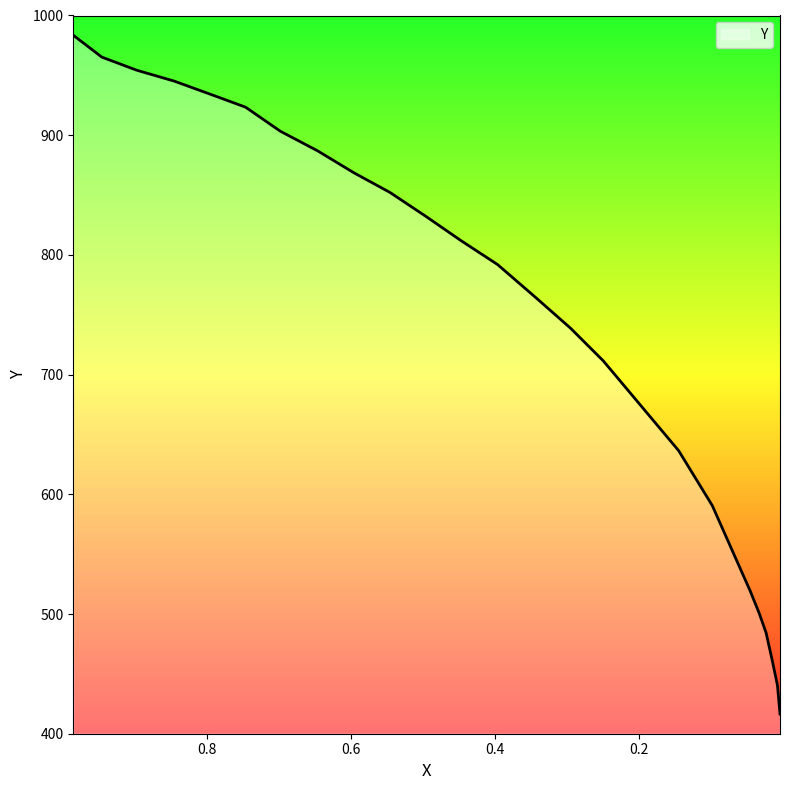

At which label is the value closest to 700?

0.2496